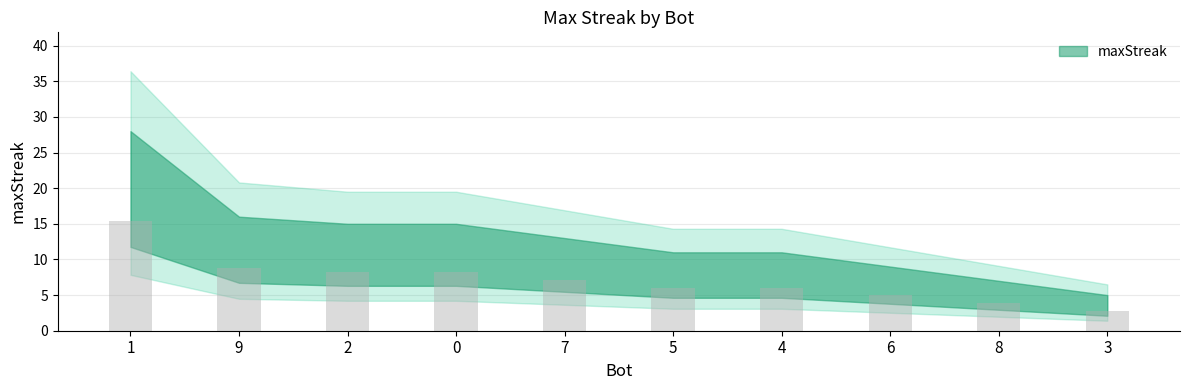

What is the maximum value shown in the chart?

15.4